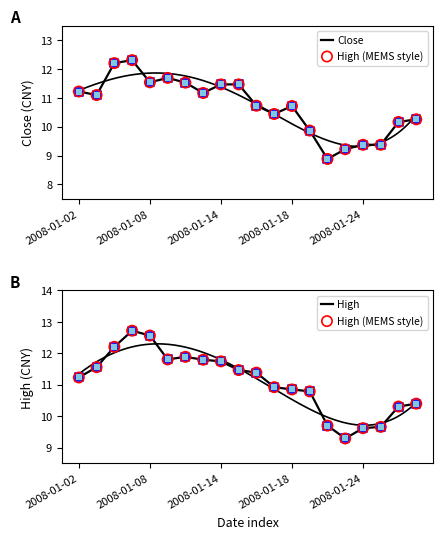

At how many categories does at least one series exceed 10?

16